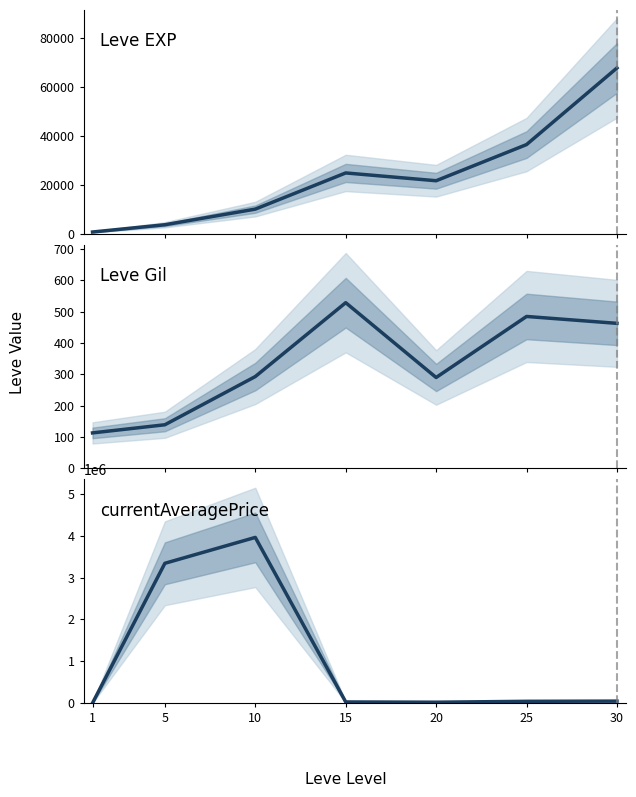

Is this an area chart (filled region under the line)?

No